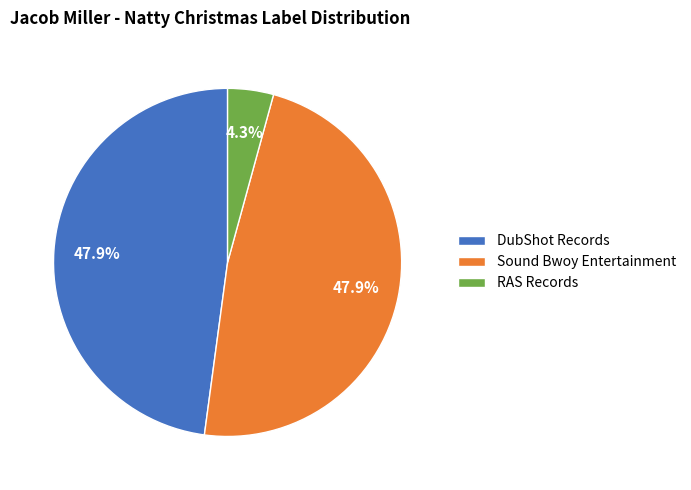

Is there a majority slice in this chart?

No